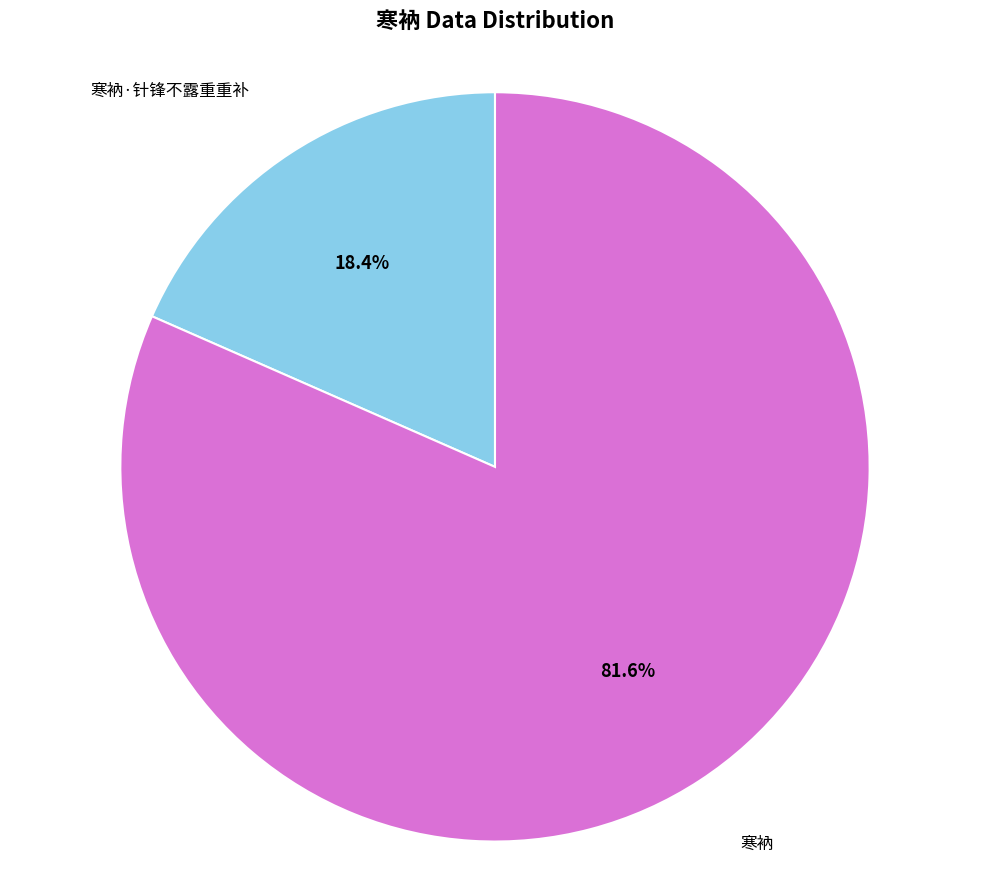

Does any single category account for the majority?

Yes